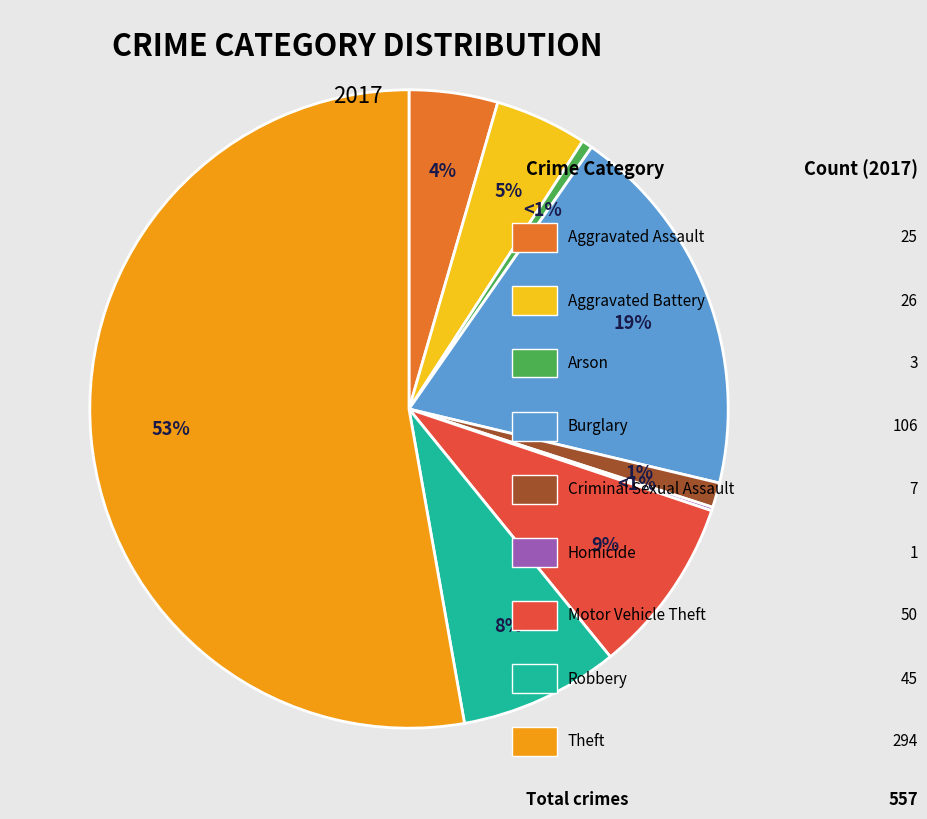

To the nearest percent, what is the average slice percentage?

11%